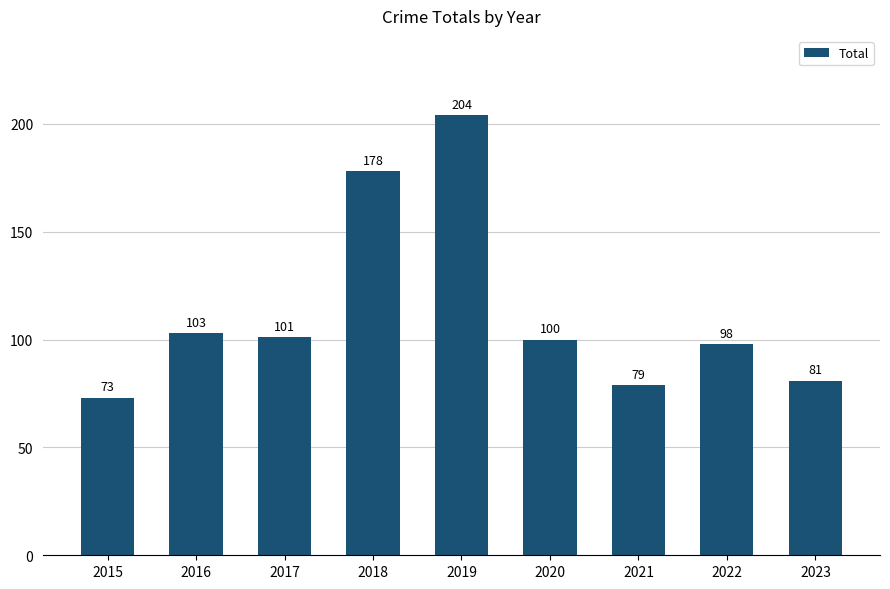

What is the value of the 7th bar from the left?

79